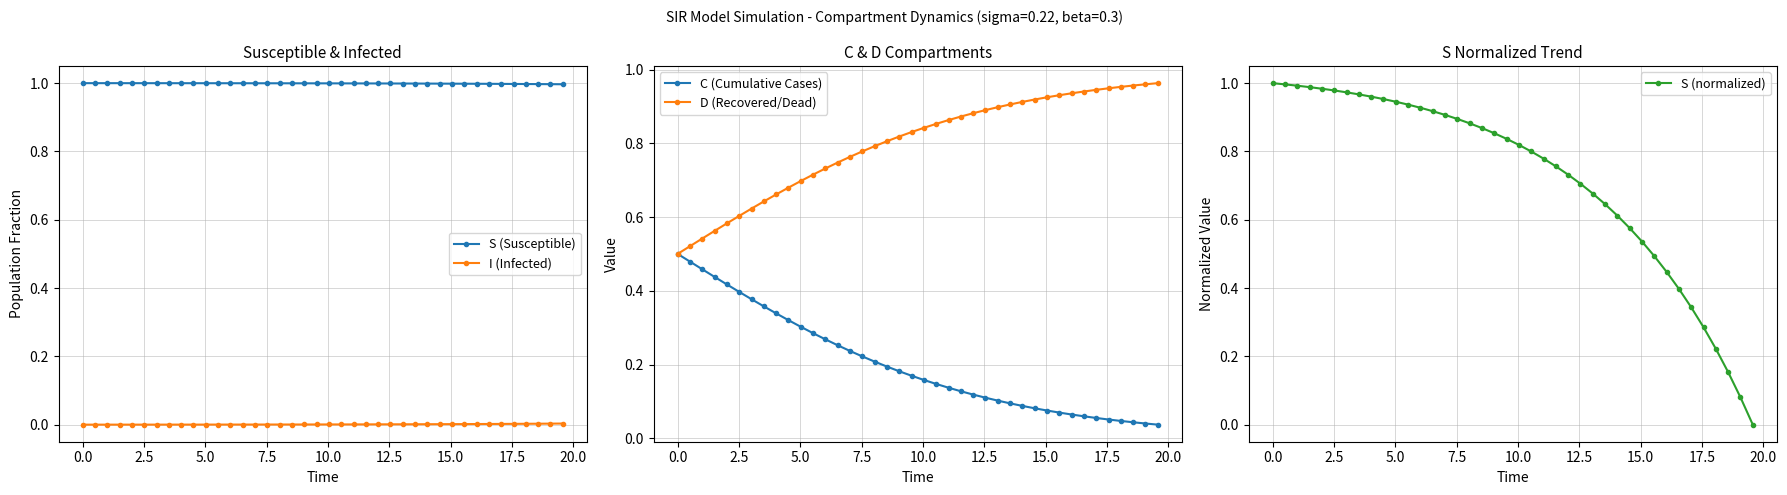

Is this an area chart (filled region under the line)?

No